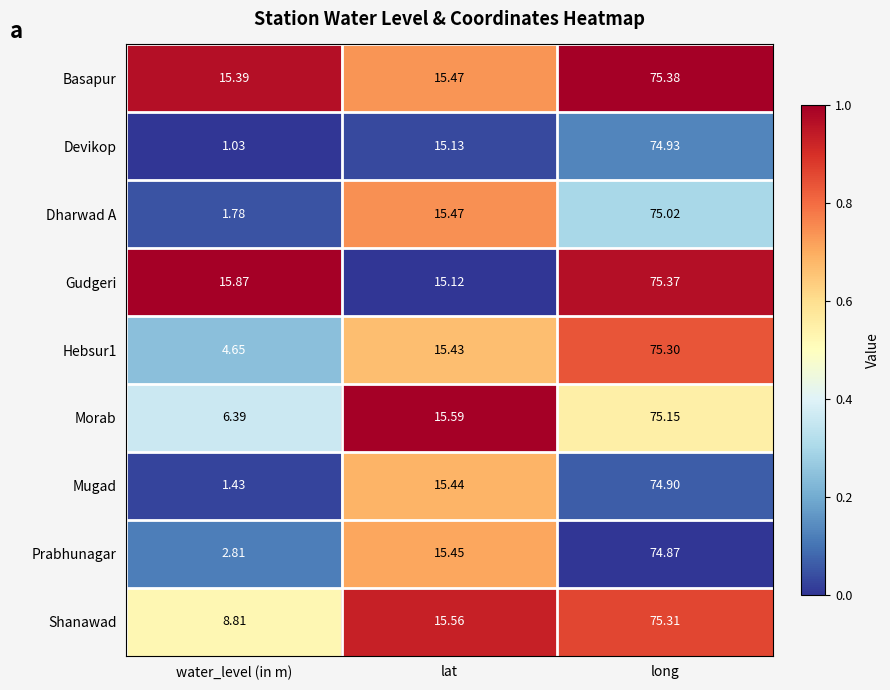

Which series changed the most between water_level (in m) and long?

Devikop